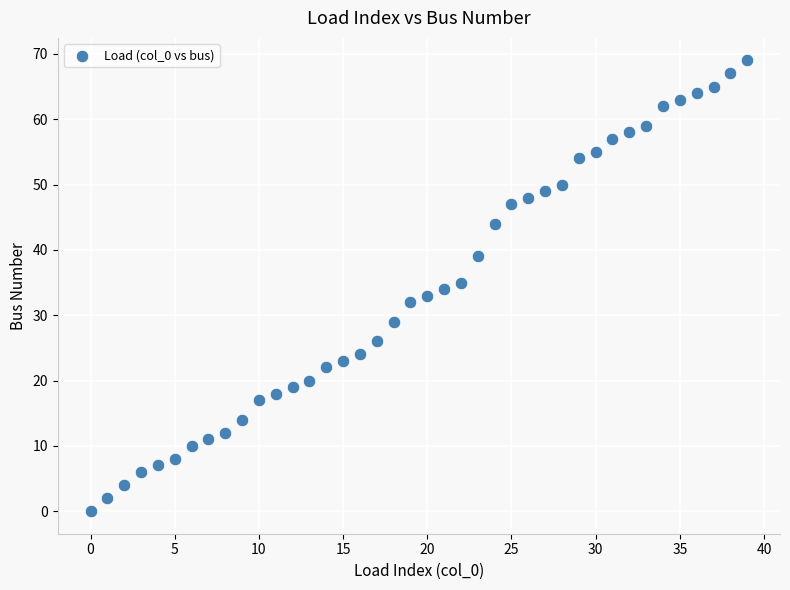

What is the range of Y values (max minus min)?

69